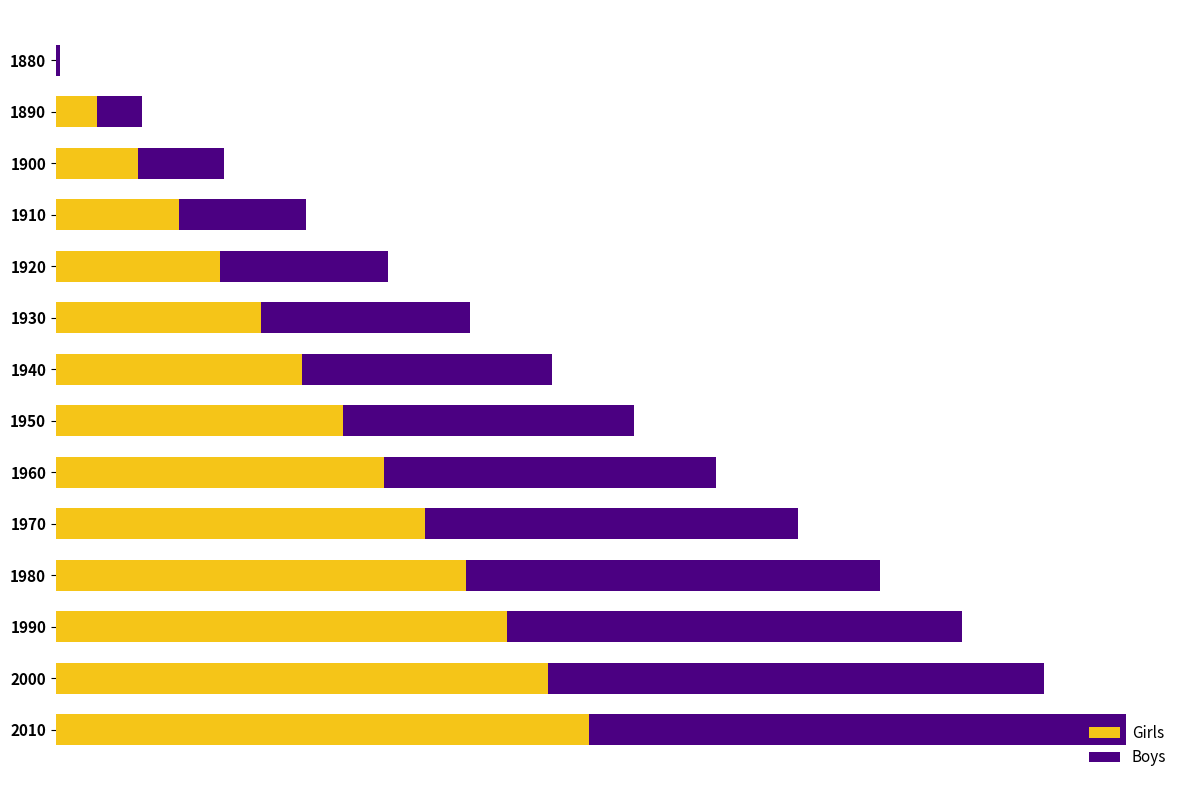

What are all the series names shown in the legend?

Girls, Boys